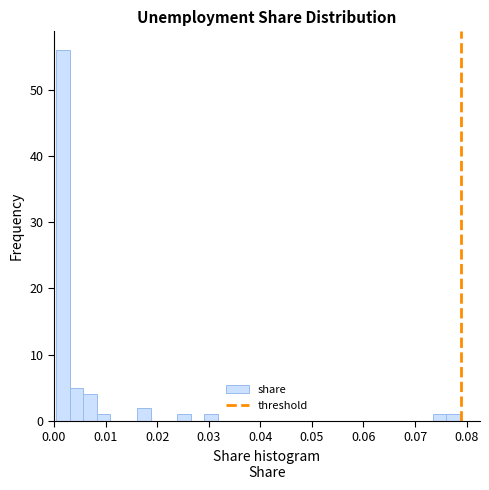

Read against the x-axis, roughly where is the centre of the tallest bar?

0.002